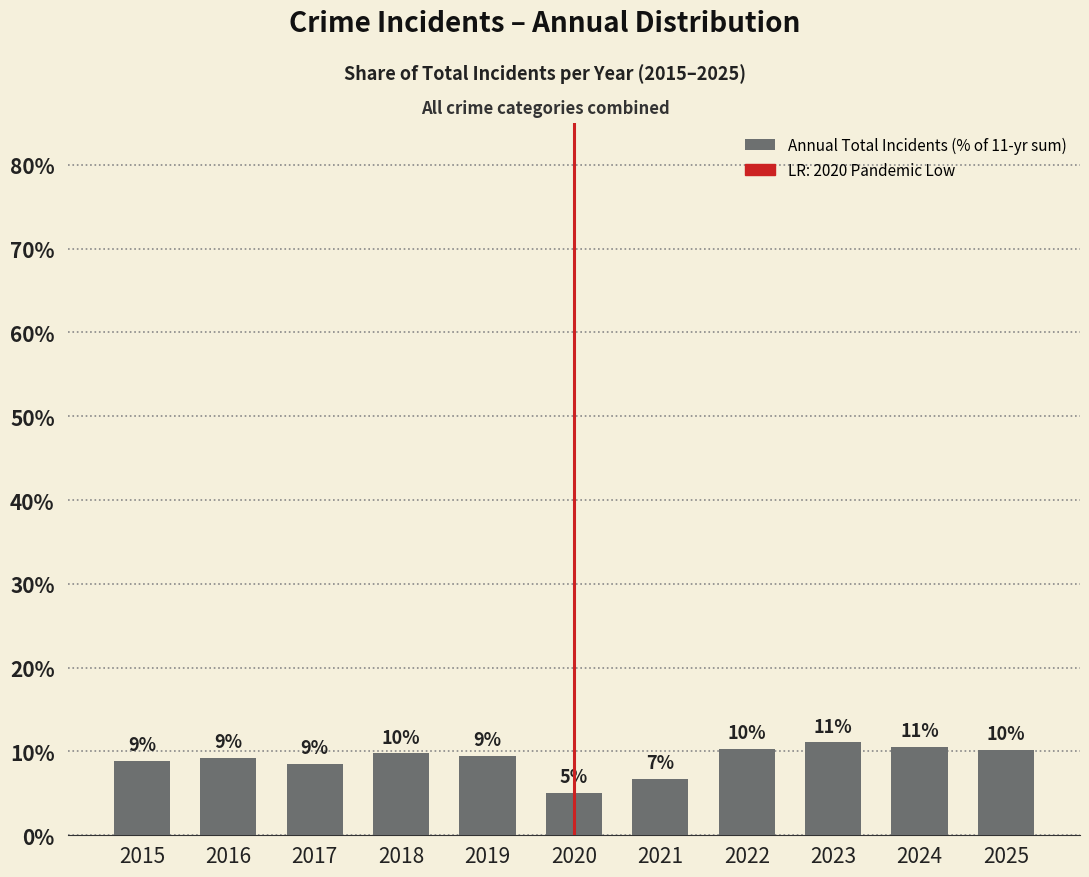

Are the bars horizontal?

No